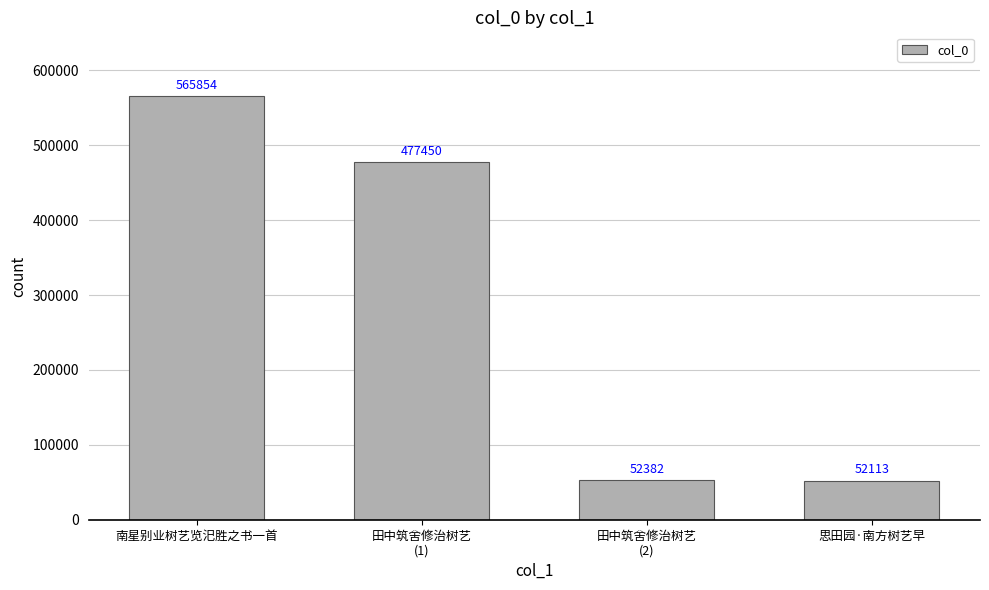

Count the number of data series in this chart.

1